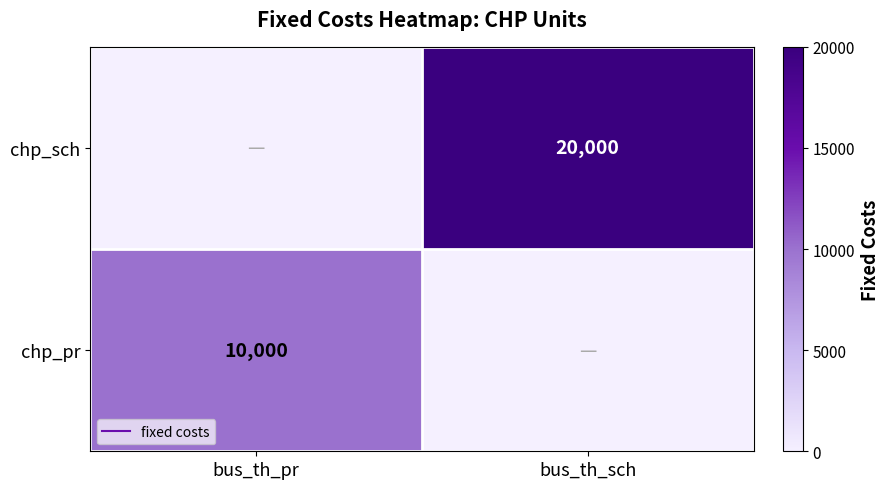

At which category does the chart reach its minimum across all series?

bus_th_sch